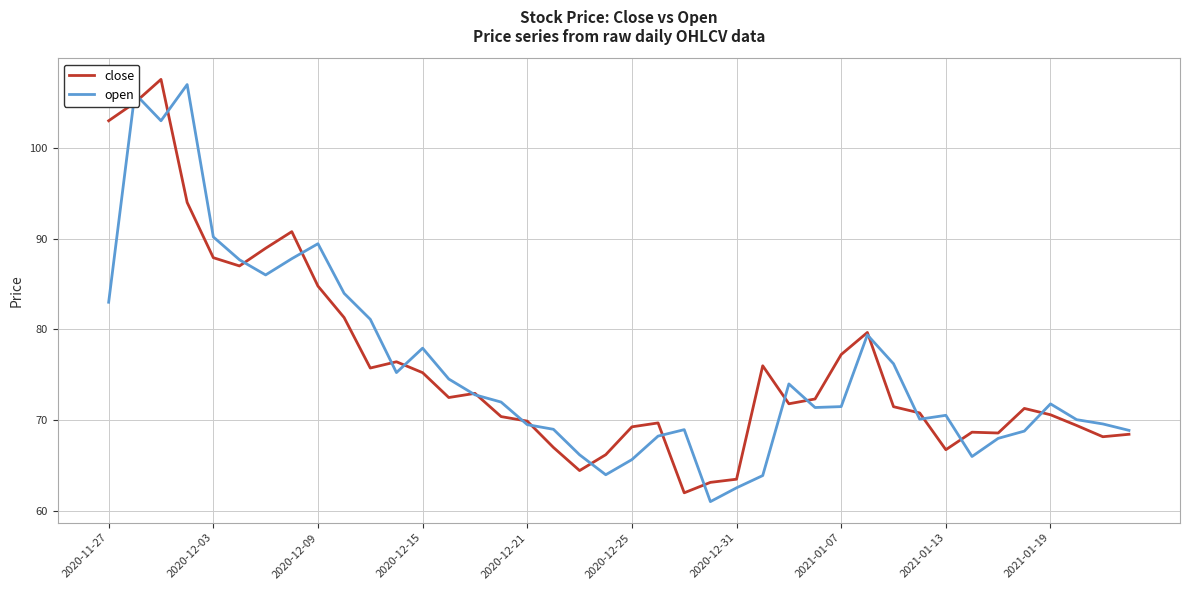

What is the minimum value for close?

62.0